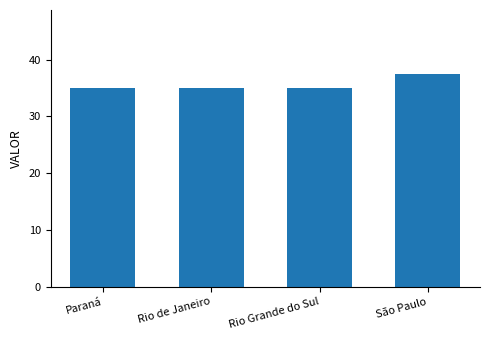

Reading left to right, what are all the values shown in this chart?

Paraná=35.0	Rio de Janeiro=35.0	Rio Grande do Sul=35.0	São Paulo=37.5